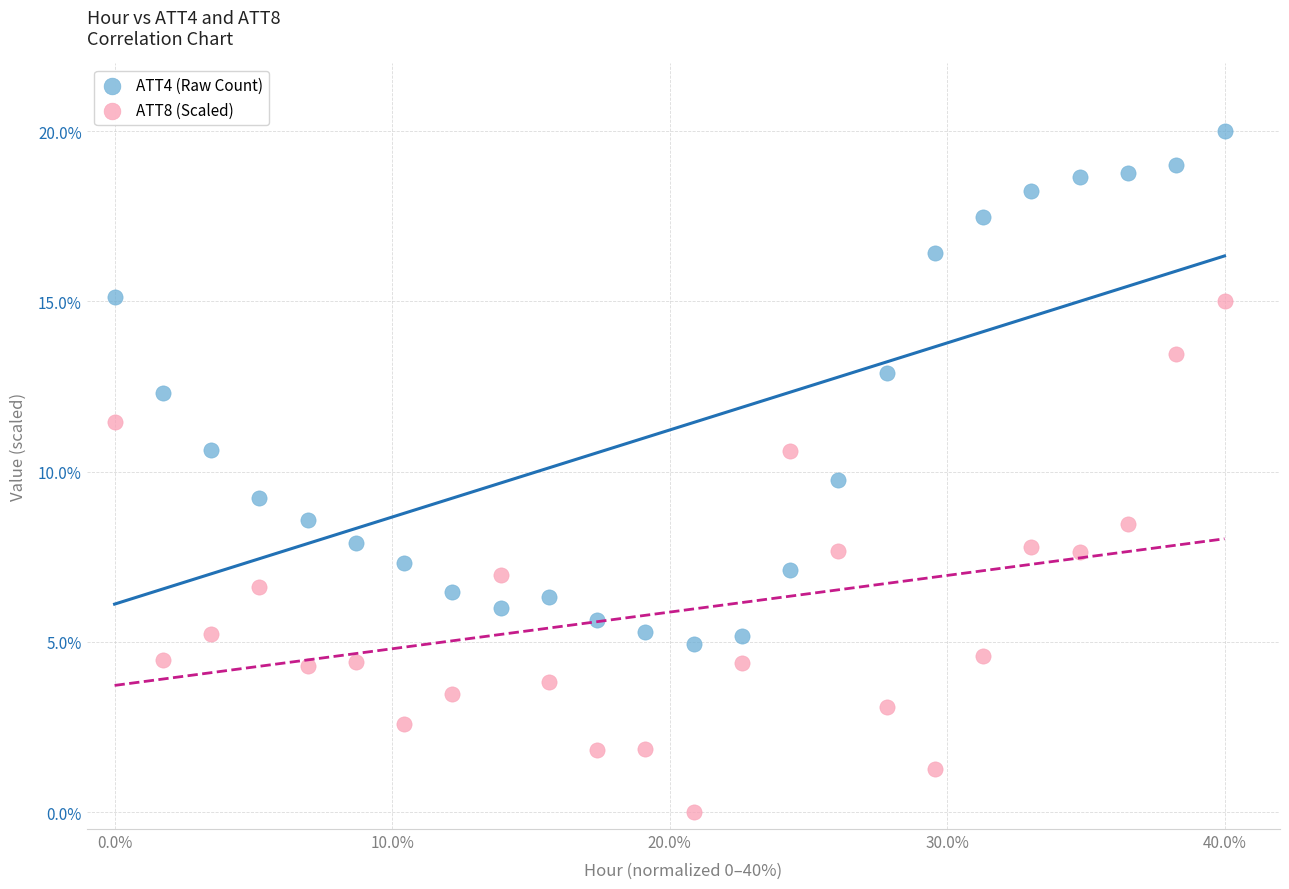

Across all series, what Y value is closest to 10?

9.8